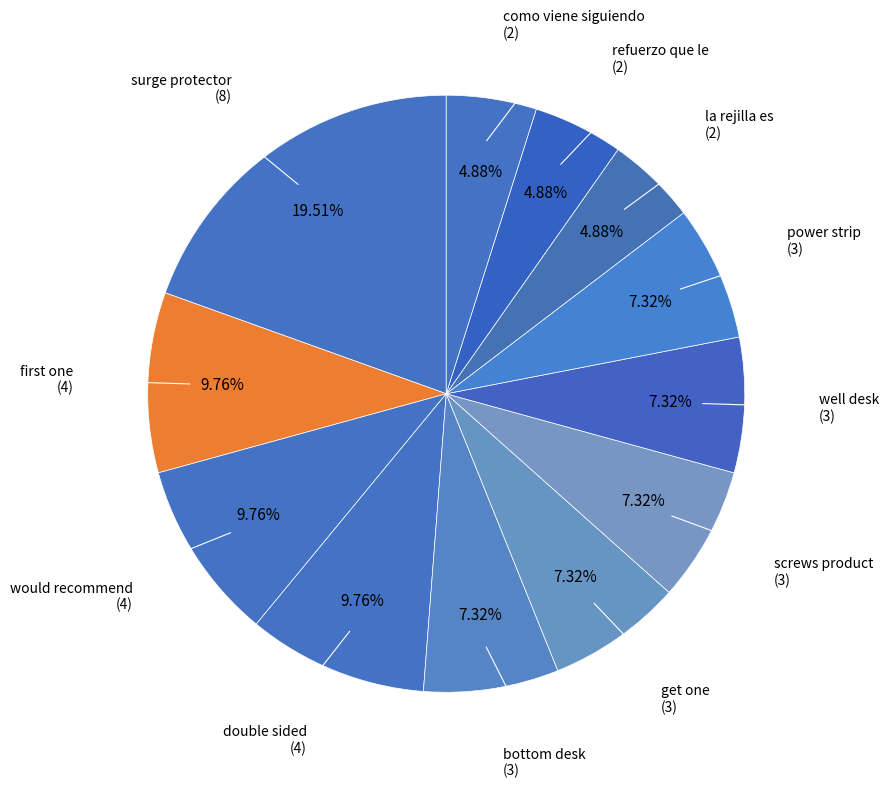

How much of the chart is everything except como viene siguiendo?

95.1%